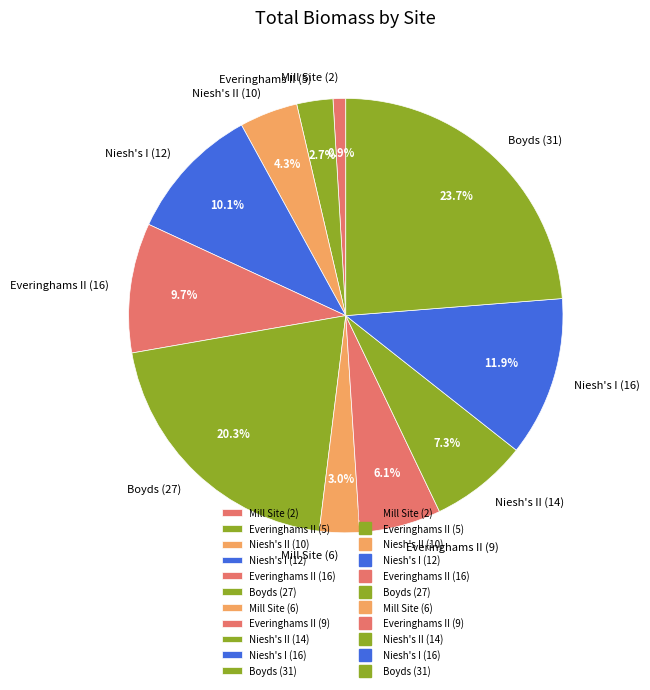

Which slice is the smallest?

Mill Site (2)